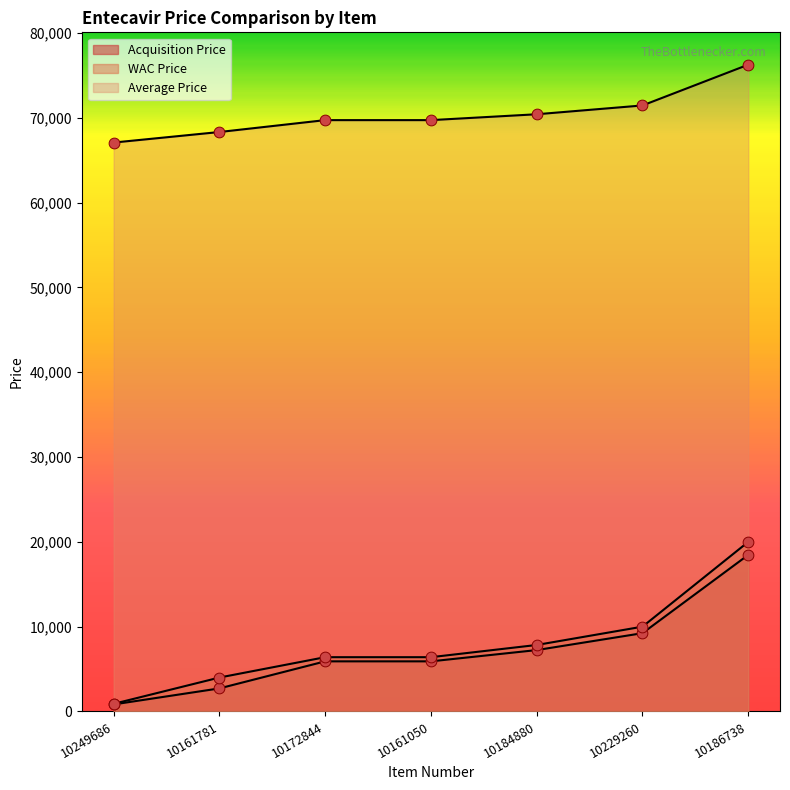

What is the total value across all series at 10249686?

68816.2